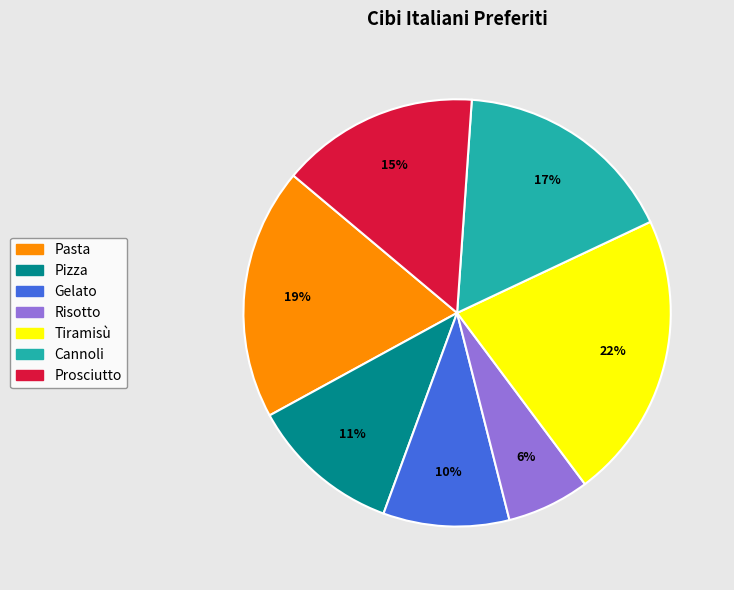

Is the sum of Tiramisù and Cannoli greater than half?

No